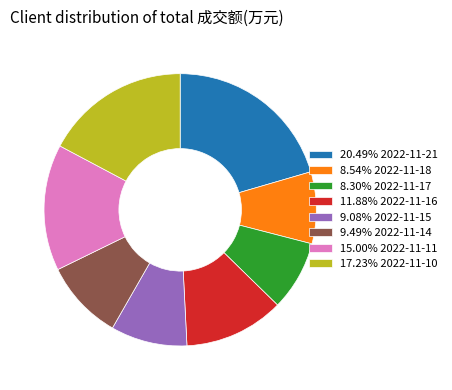

Approximately how many times larger is the value at 9.08% 2022-11-15 compared to 17.23% 2022-11-10?

0.5